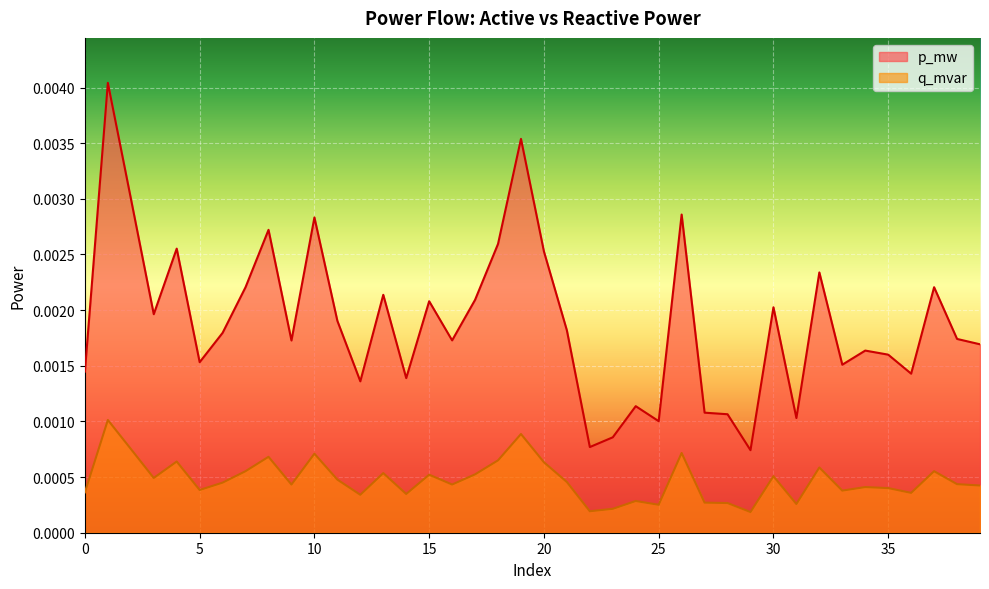

At how many categories does at least one series exceed 0?

40